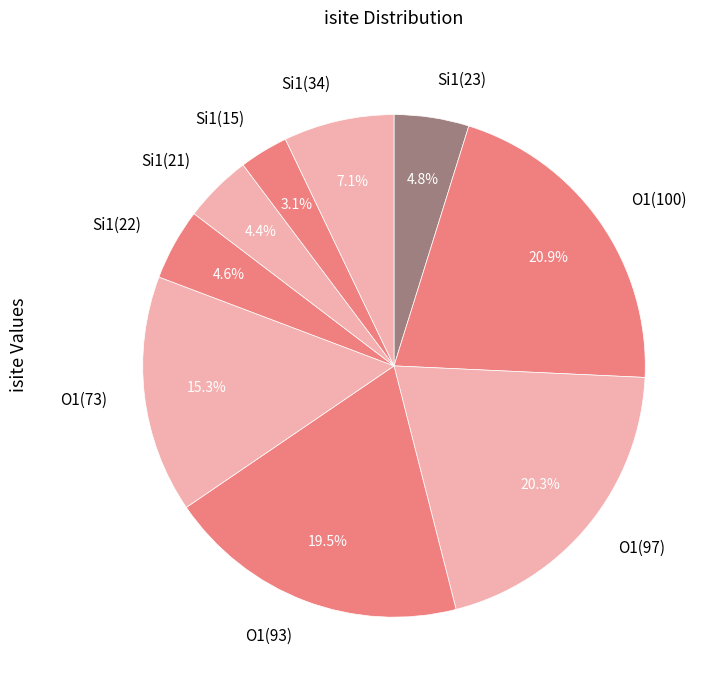

Between O1(73) and O1(97), which is larger?

O1(97)